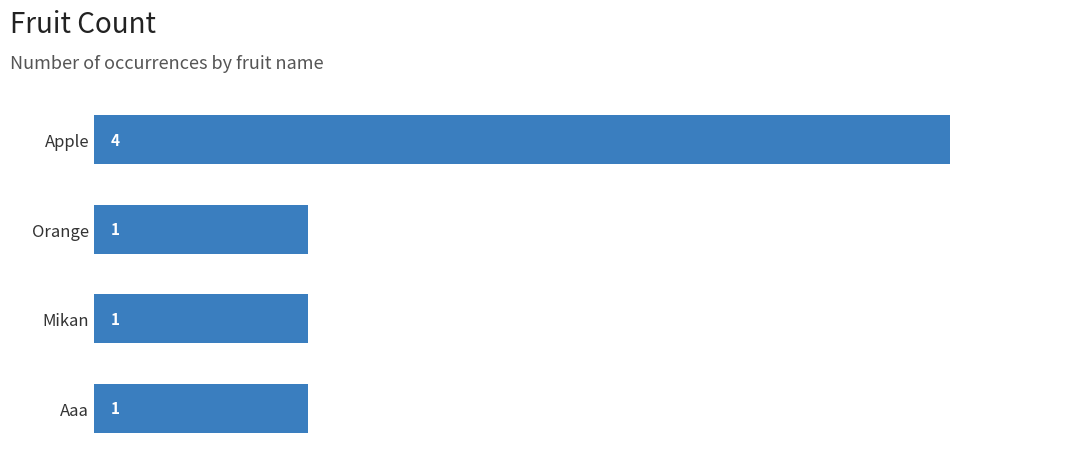

Count the values in the range 1 to 4.

4